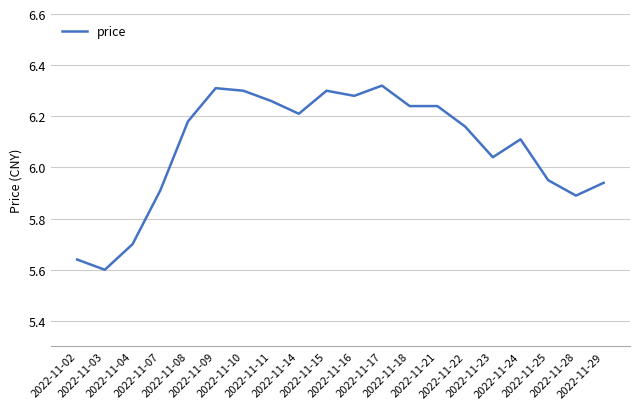

What is the sum of the values at 2022-11-23 and 2022-11-08?

12.2